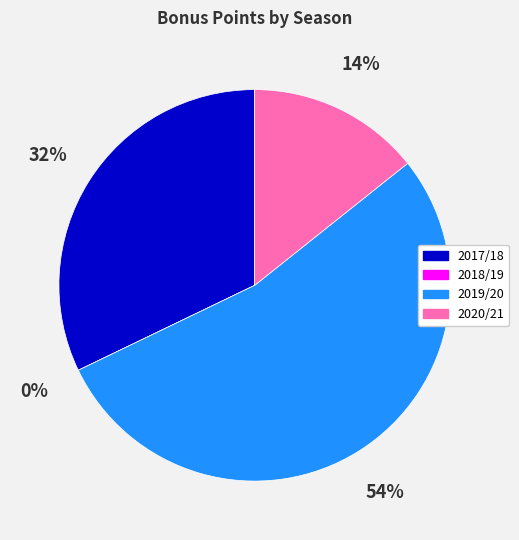

Which category has the smallest portion of the pie?

2018/19